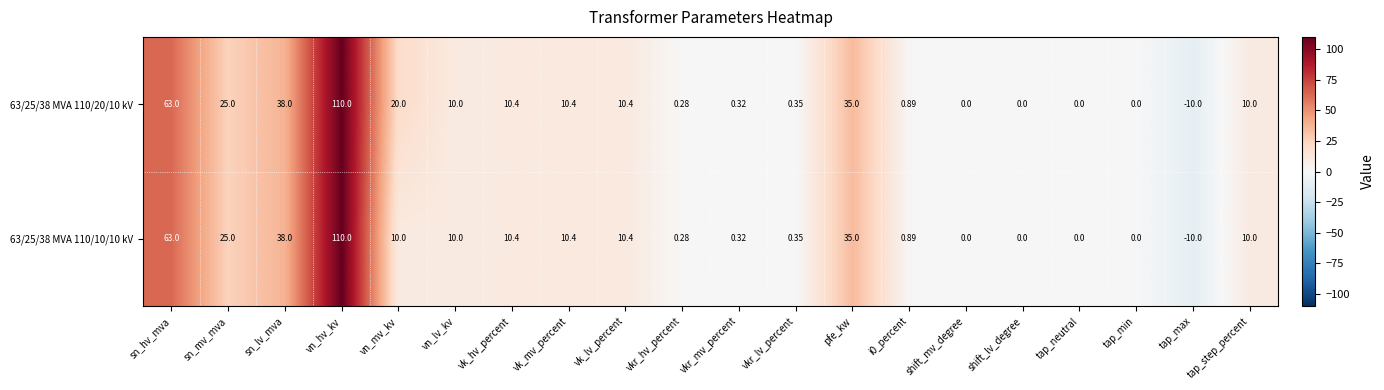

At which category is the sum across all series the highest?

vn_hv_kv